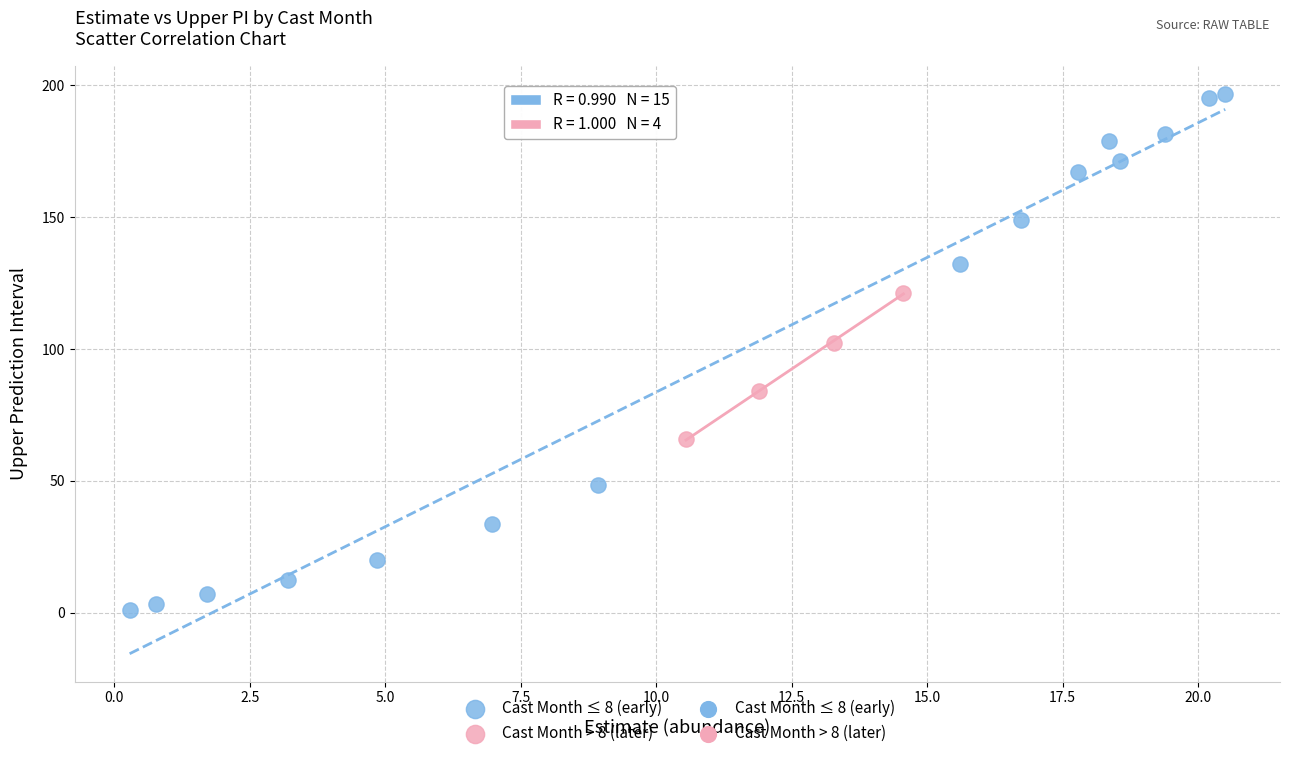

Which series has the largest Y range (max minus min)?

Cast Month ≤ 8 (early)